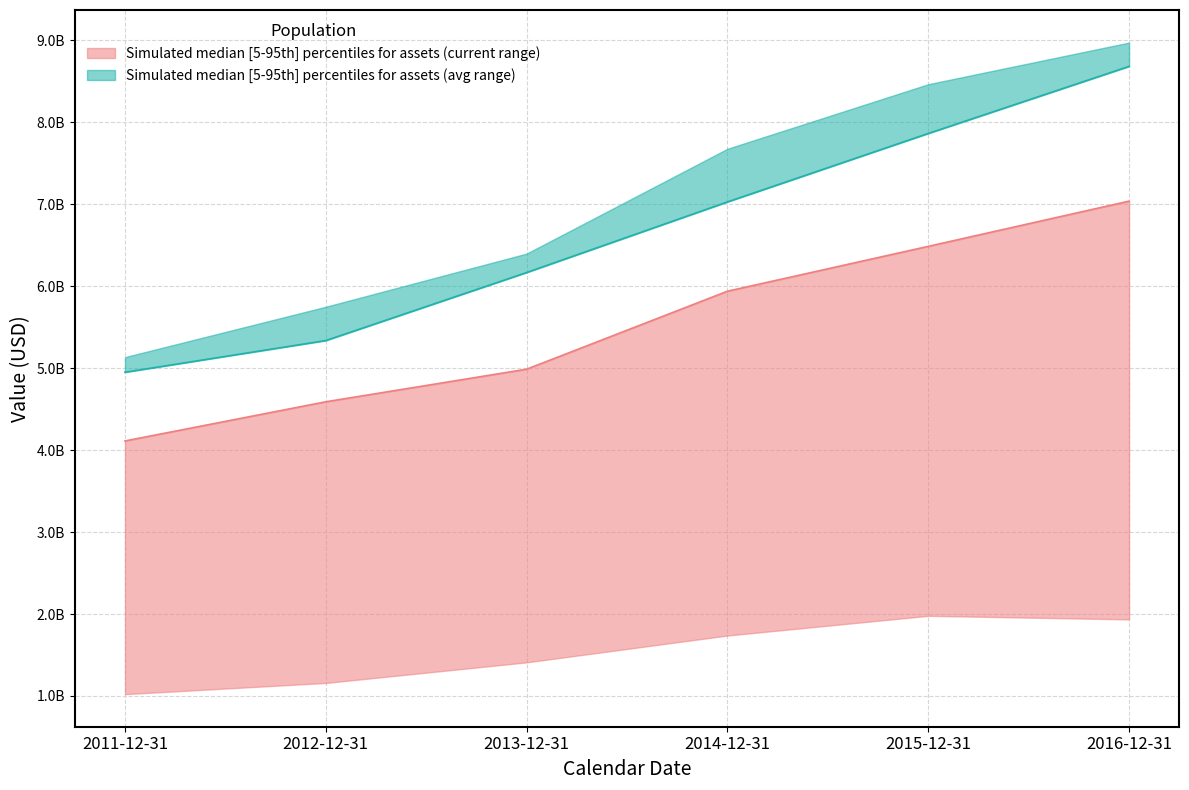

Which category has the lowest value in the assets series?

2011-12-31